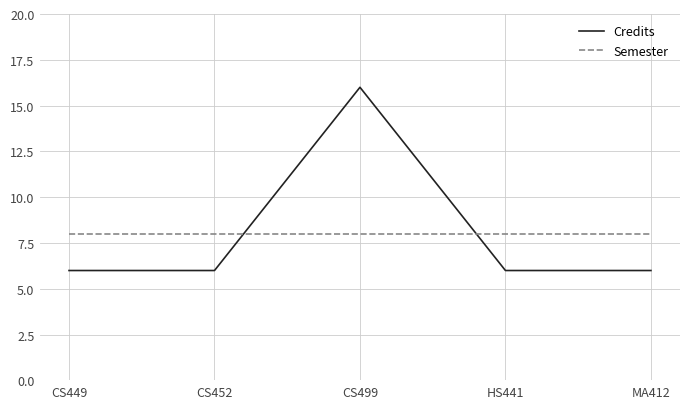

True or false: Credits has a value of 6 at HS441.

True